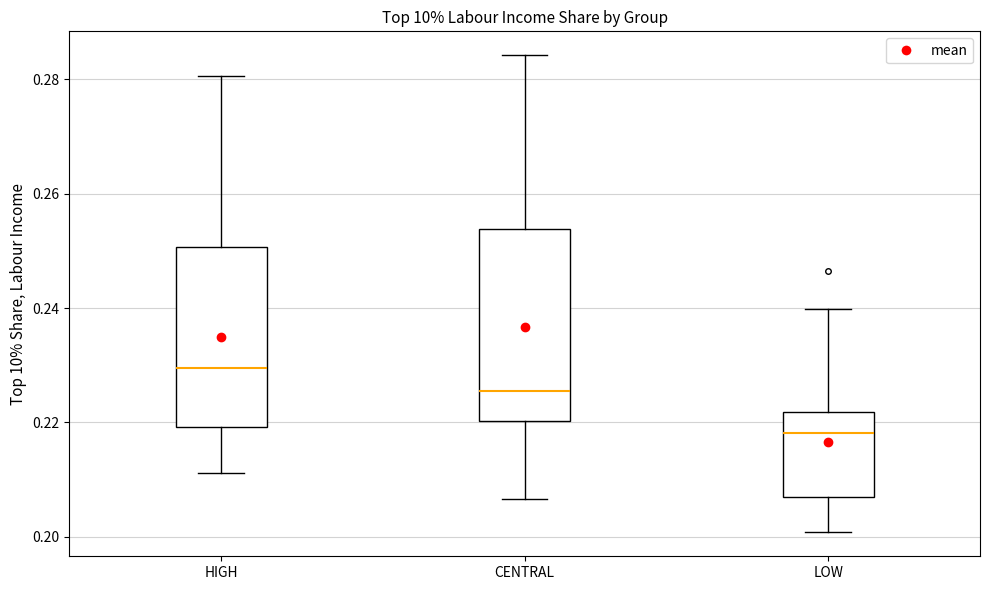

Reading left to right, transcribe this box plot: for each box, give where its median line is, the range the box spans, and where its two whiskers end, as read against the y-axis. The values are not printed on the chart, so give them approximately, as read against the axis.

HIGH: median 0.230, box 0.220 to 0.250, whiskers 0.212 to 0.280
CENTRAL: median 0.226, box 0.220 to 0.254, whiskers 0.206 to 0.284
LOW: median 0.218, box 0.206 to 0.222, whiskers 0.200 to 0.240